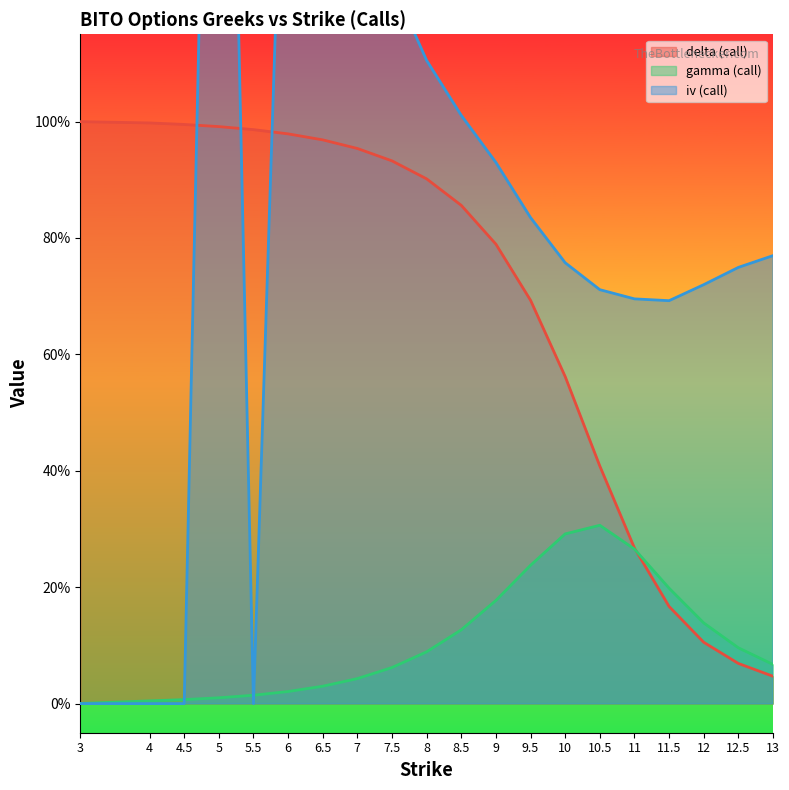

Between 8.5 and 12, which series saw the biggest shift?

delta (call)